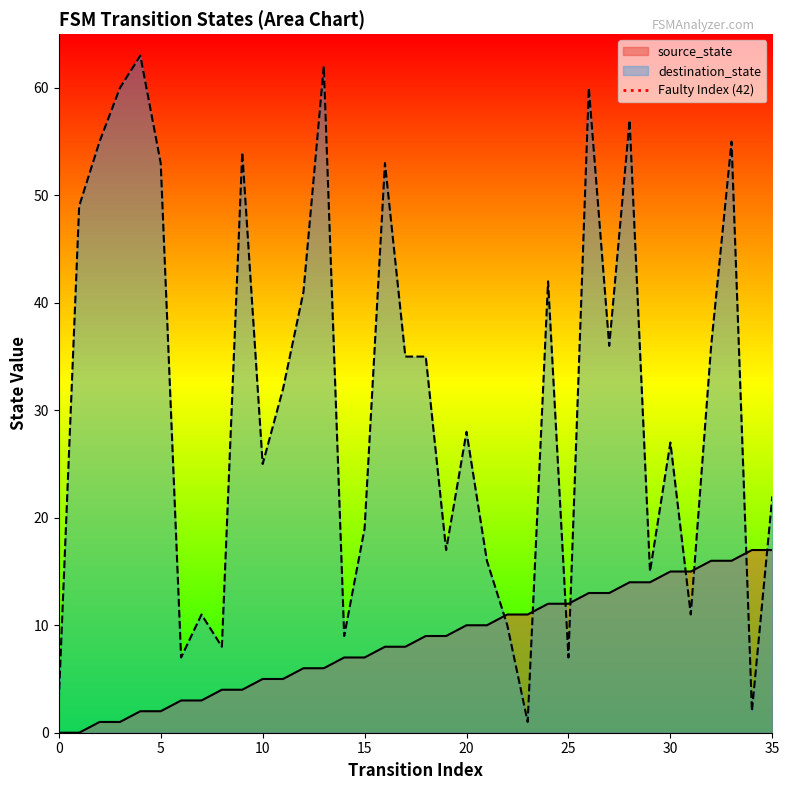

True or false: destination_state and source_state cross at least once.

True